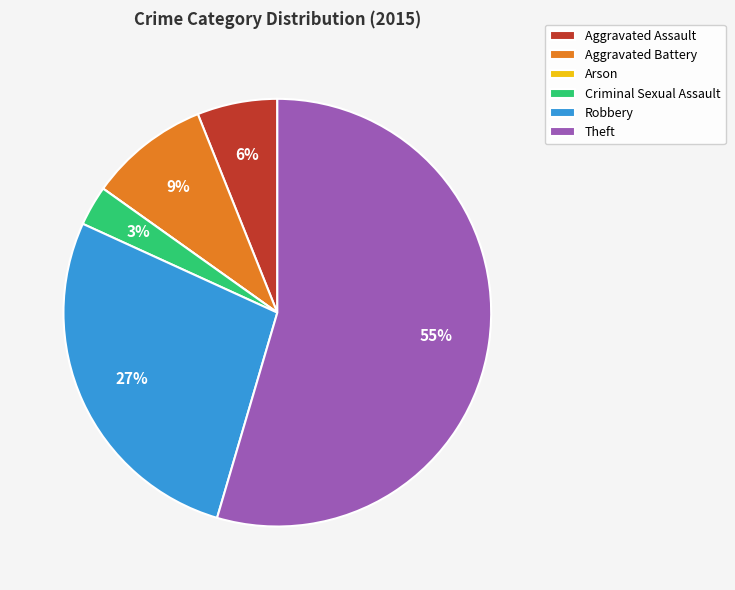

To the nearest percent, what is the average slice percentage?

17%